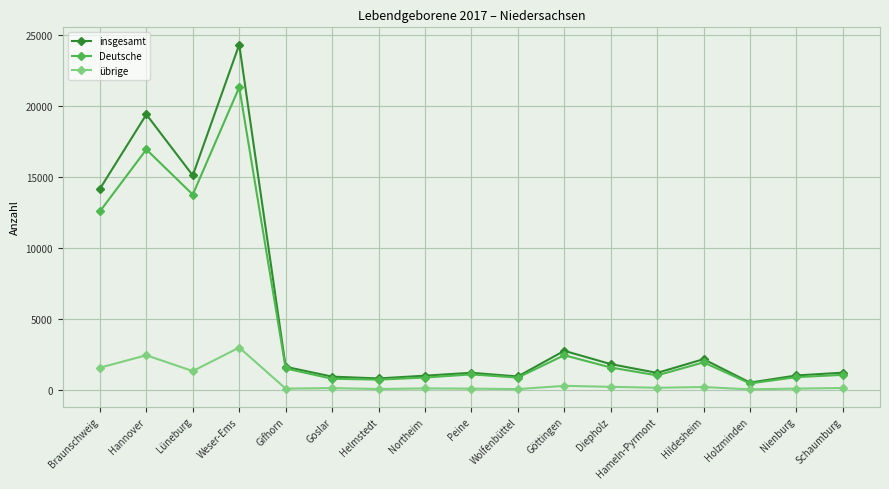

What is the greatest value displayed?

24324